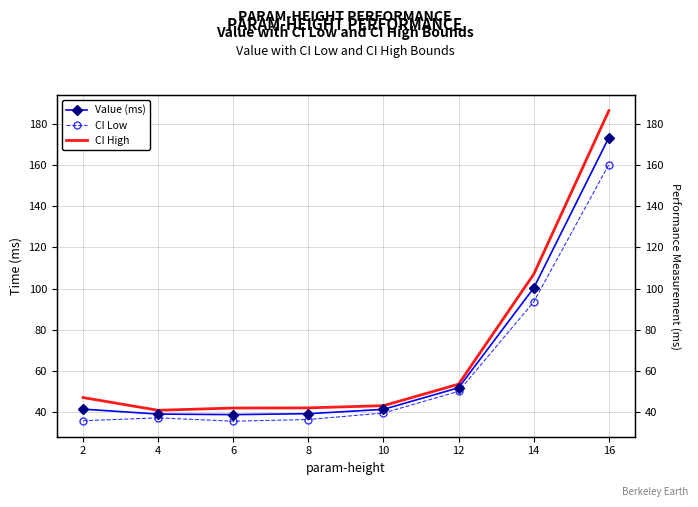

What is the difference between the CI Low values at 14 and 12?

43.4